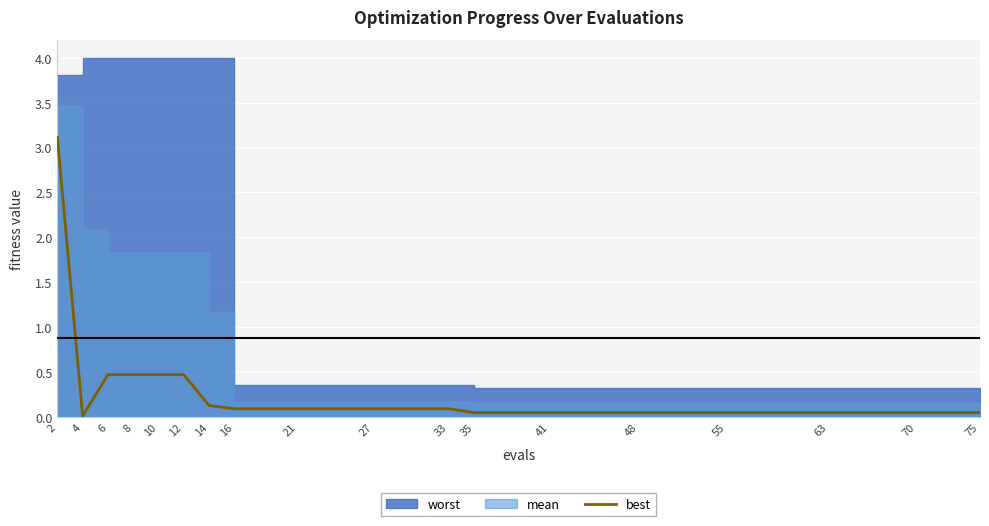

True or false: the data shows 0.2 at 8.

False